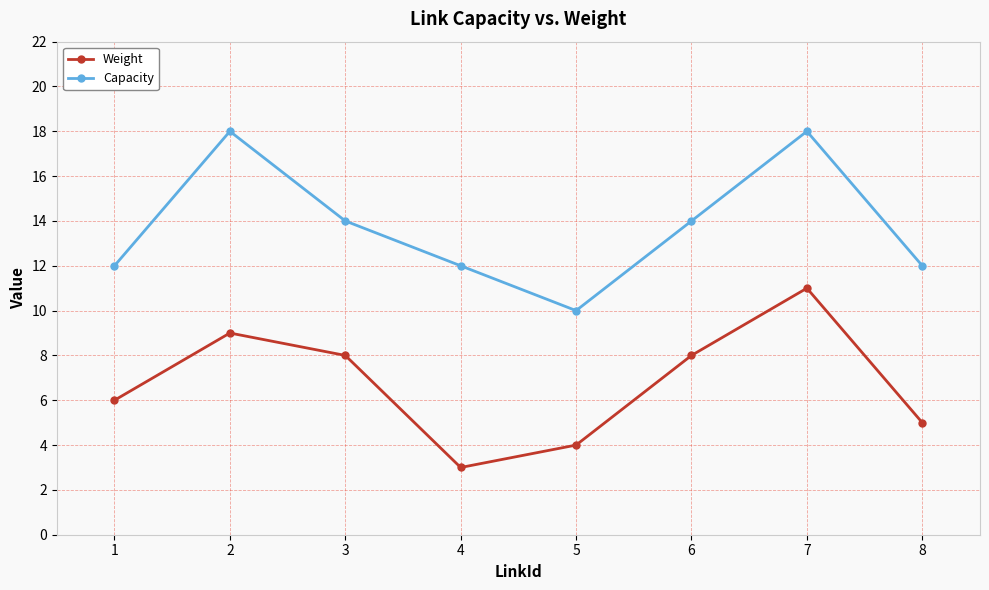

Reading left to right, list all the values displayed in this chart.

Weight: 1=6	2=9	3=8	4=3	5=4	6=8	7=11	8=5
Capacity: 1=12	2=18	3=14	4=12	5=10	6=14	7=18	8=12